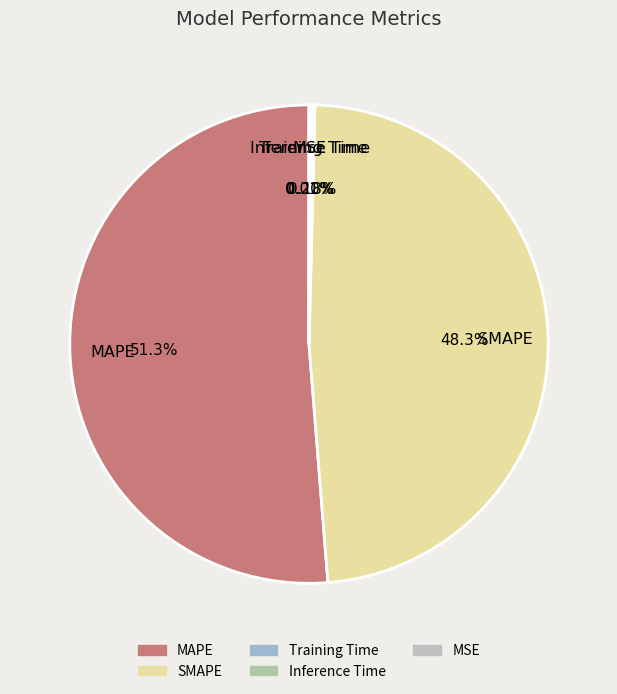

Which category has the biggest portion of the pie?

MAPE